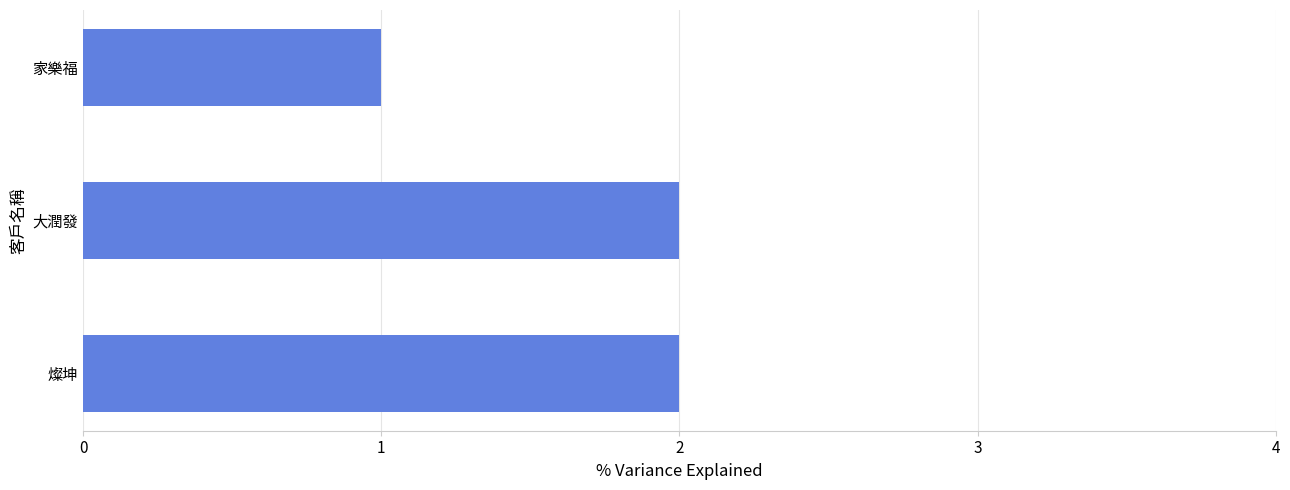

The chart shows a value of 2 at 大潤發. True or false?

True